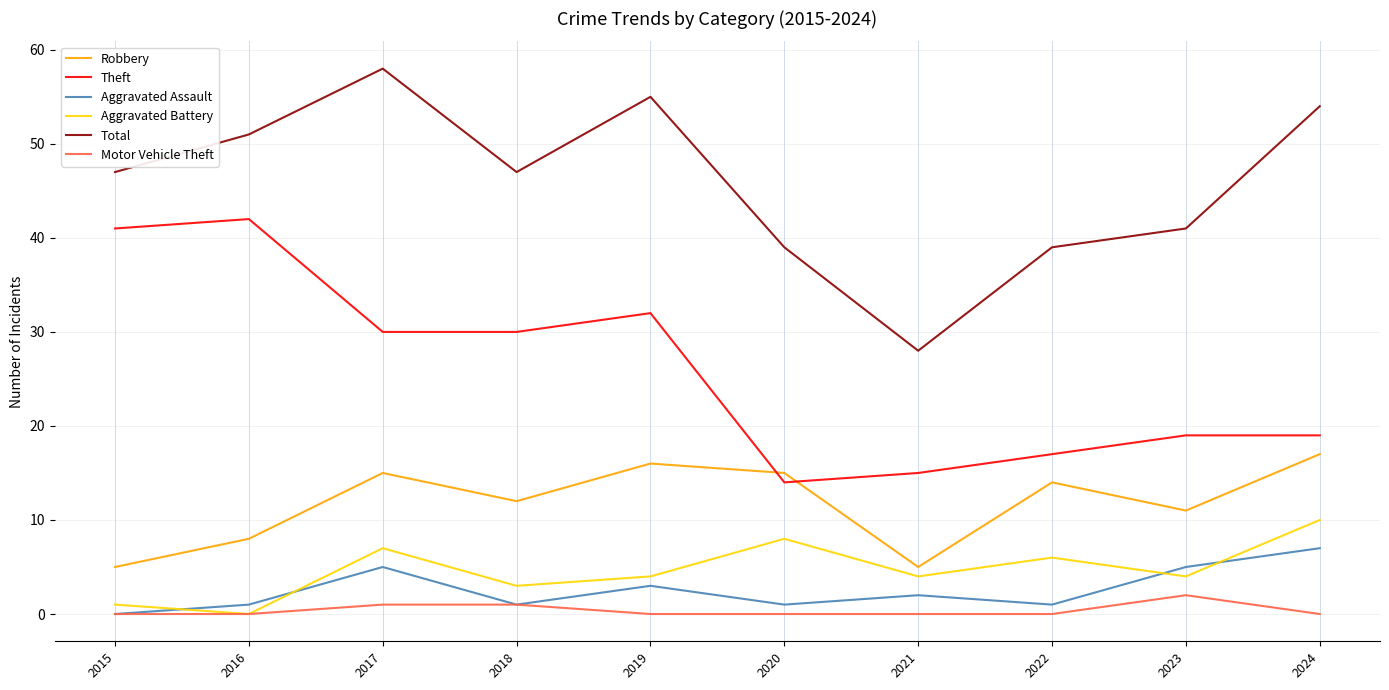

Rank the series by their maximum value, from lowest to highest.

Motor Vehicle Theft, Aggravated Assault, Aggravated Battery, Robbery, Theft, Total